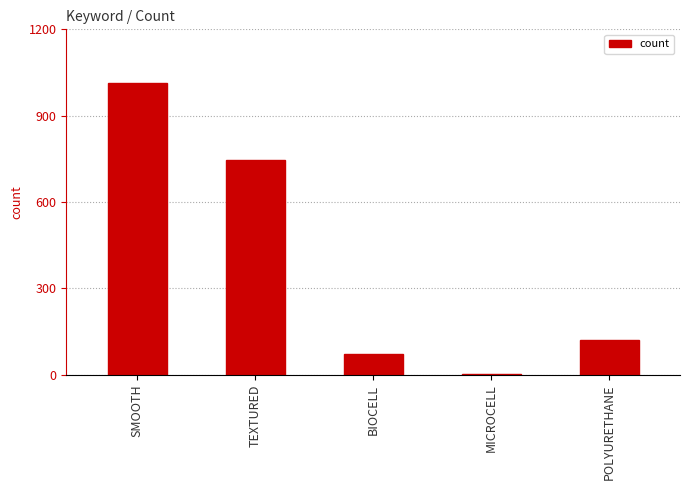

Which has a higher value, BIOCELL or POLYURETHANE?

POLYURETHANE